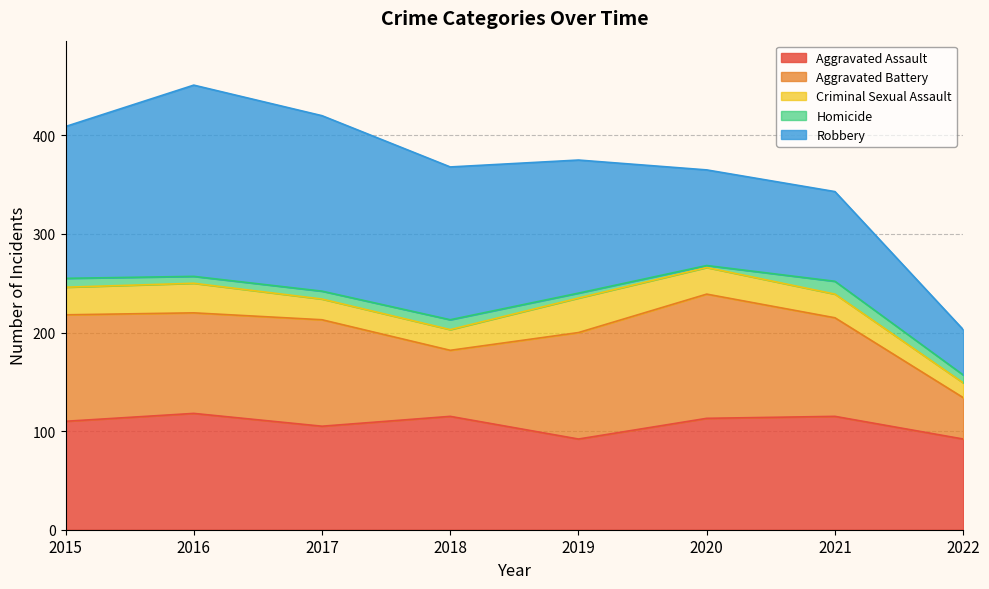

At 2021, list the series in order from smallest to largest.

Homicide, Criminal Sexual Assault, Robbery, Aggravated Battery, Aggravated Assault